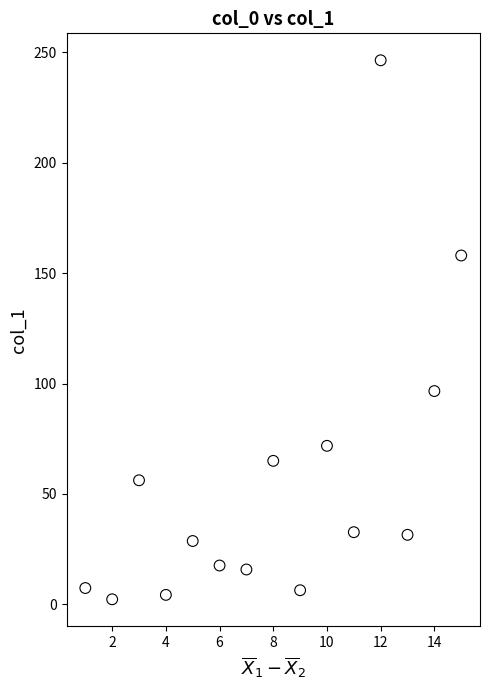

What Y value in the scatter plot is closest to 124?

96.6